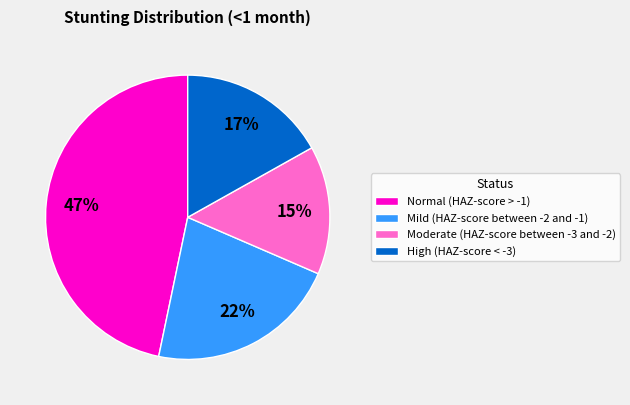

Rank the categories by value from highest to lowest.

Normal (HAZ-score > -1), Mild (HAZ-score between -2 and -1), High (HAZ-score < -3), Moderate (HAZ-score between -3 and -2)